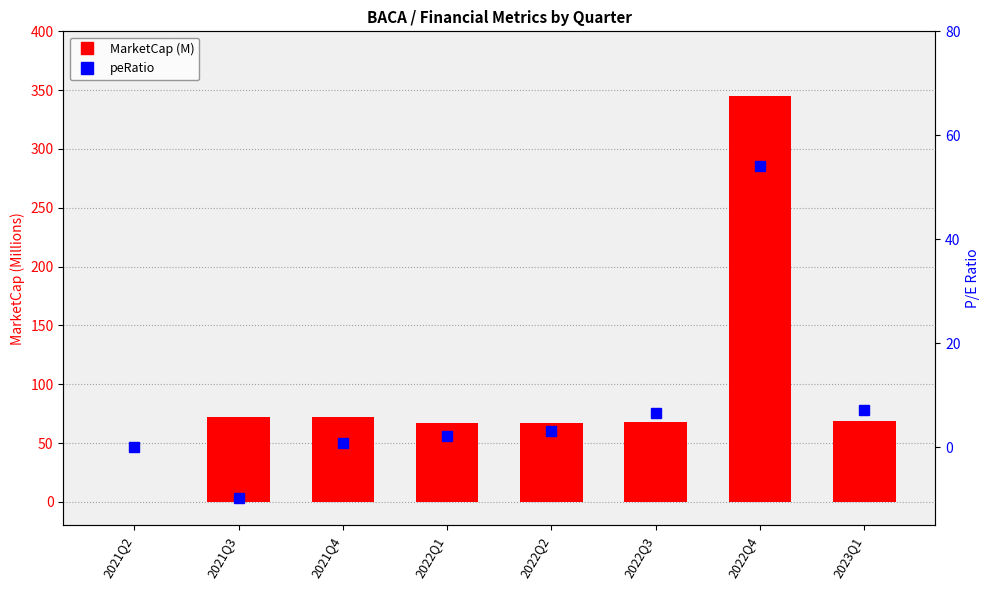

What is the difference between the highest and lowest values at 2022Q3?

61.0